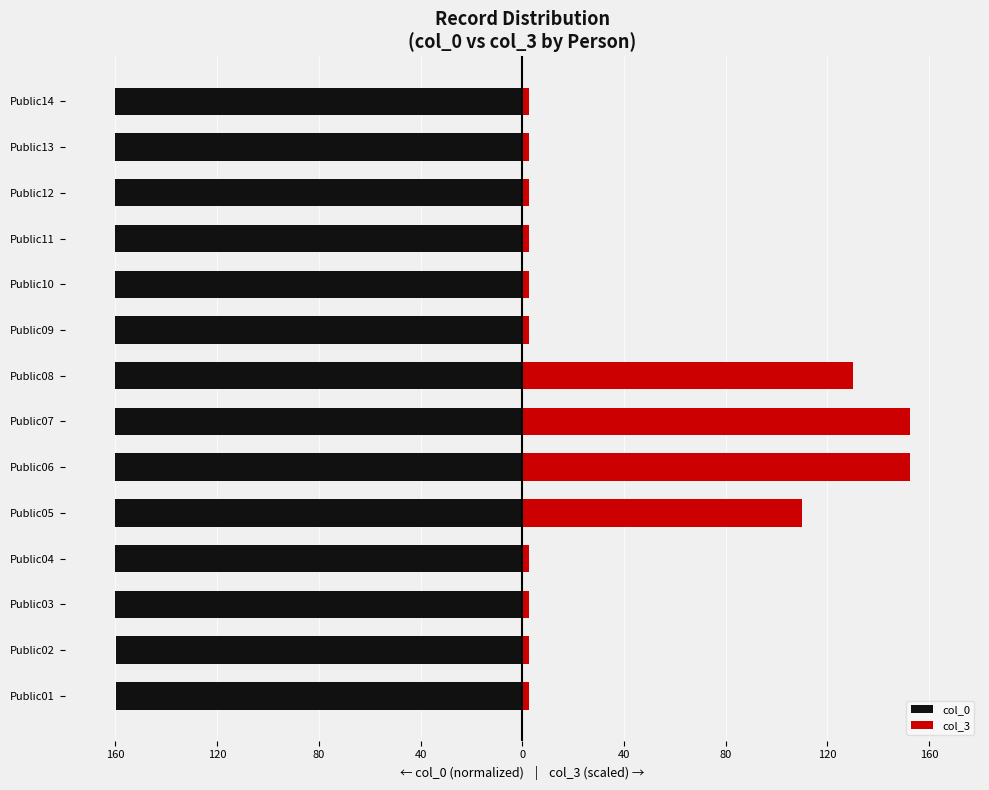

Reading left to right, list all the values displayed in this chart.

col_0: -160.0	-160.0	-160.0	-160.0	-160.0	-160.0	-160.0	-160.0	-160.0	-160.0	-160.0	-160.0	-160.0	-160.0
col_3: 2.5	2.5	2.5	2.5	110.0	152.5	152.5	130.0	2.5	2.5	2.5	2.5	2.5	2.5